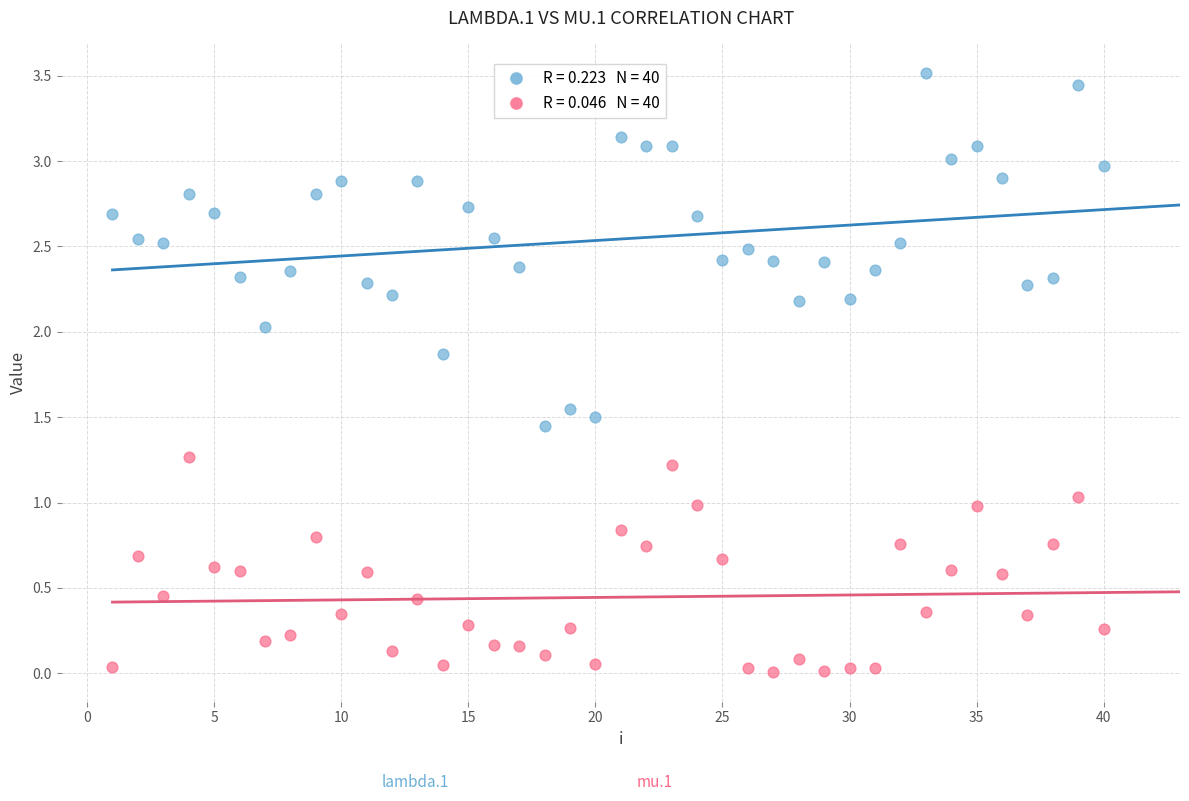

Across all data points, what is the range of X values (max minus min)?

39.0